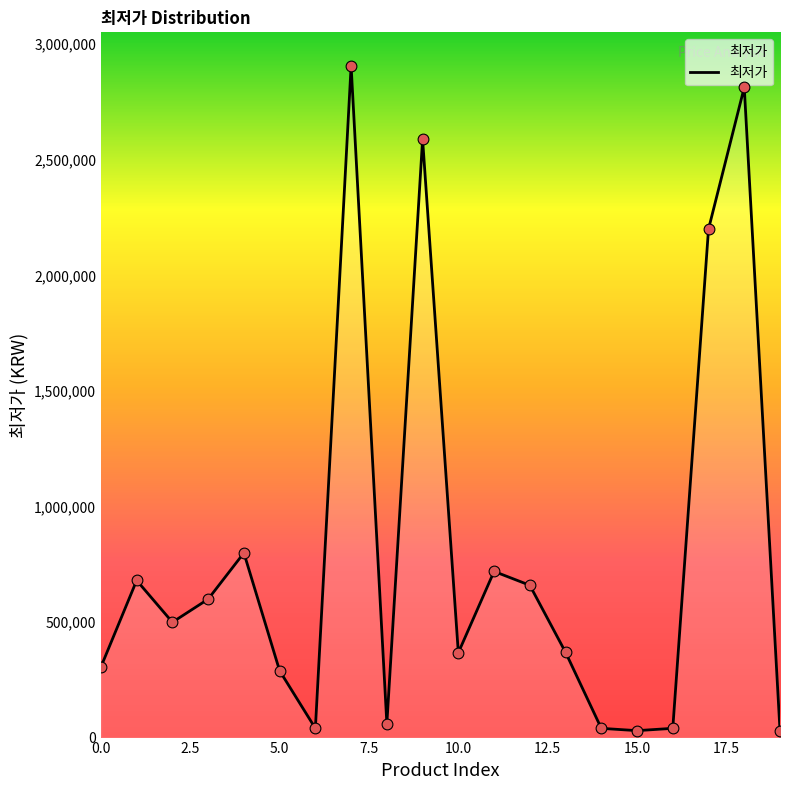

What is the maximum value shown in the chart?

2906000